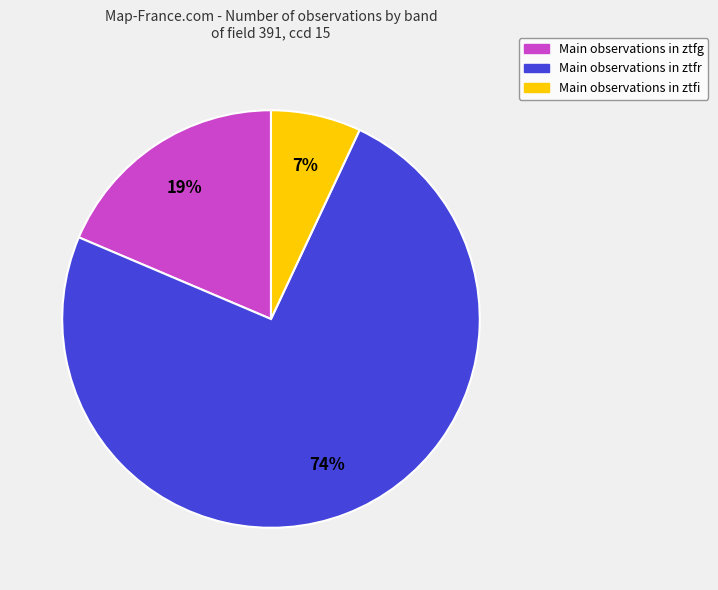

Which category has the smallest portion of the pie?

Main observations in ztfi